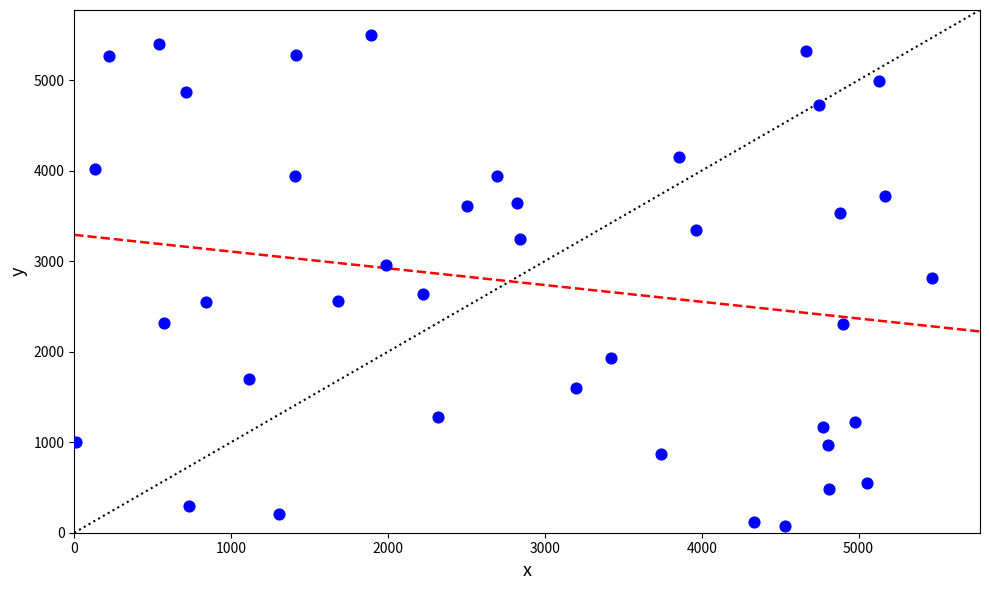

What is the range of Y values (max minus min)?

5420